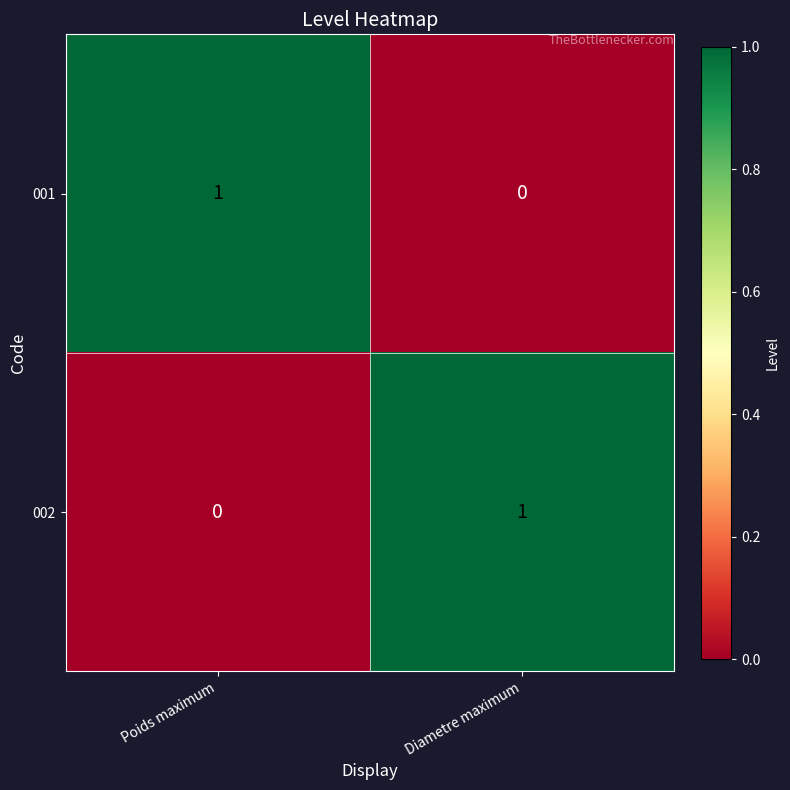

Reading left to right, list all the values displayed in this chart.

001: Poids maximum=1	Diametre maximum=0
002: Poids maximum=0	Diametre maximum=1